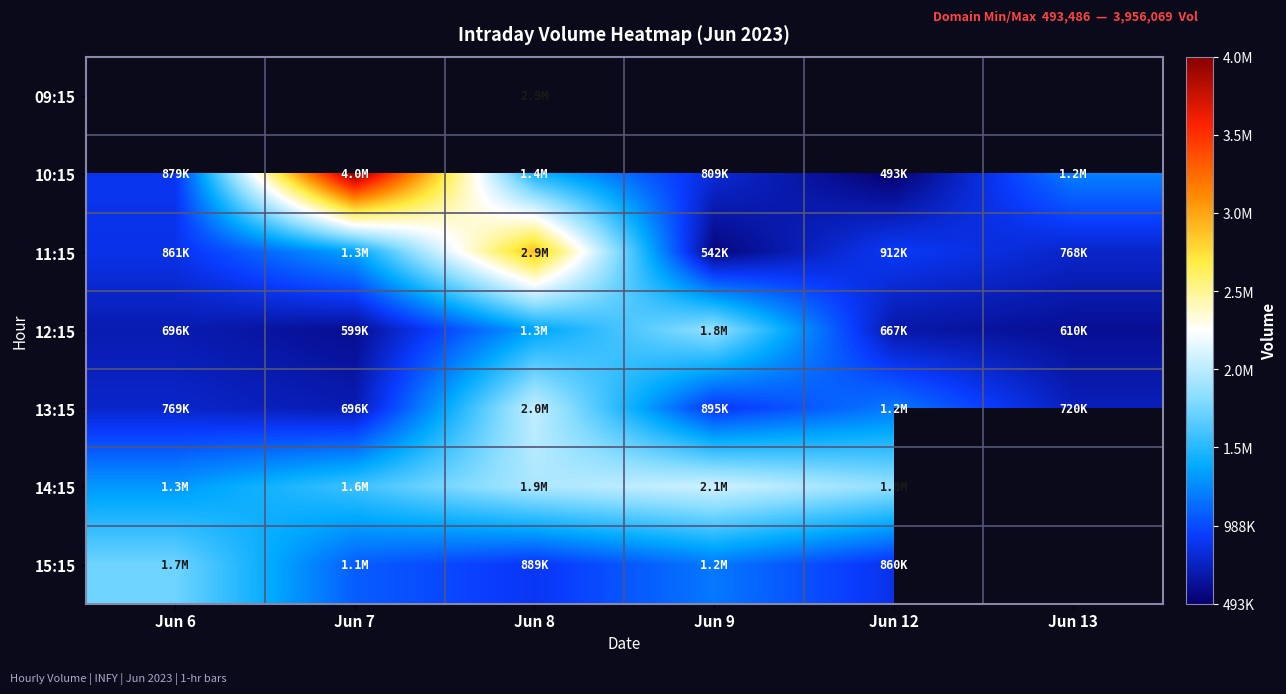

What is the maximum value shown in the chart?

3956069.0